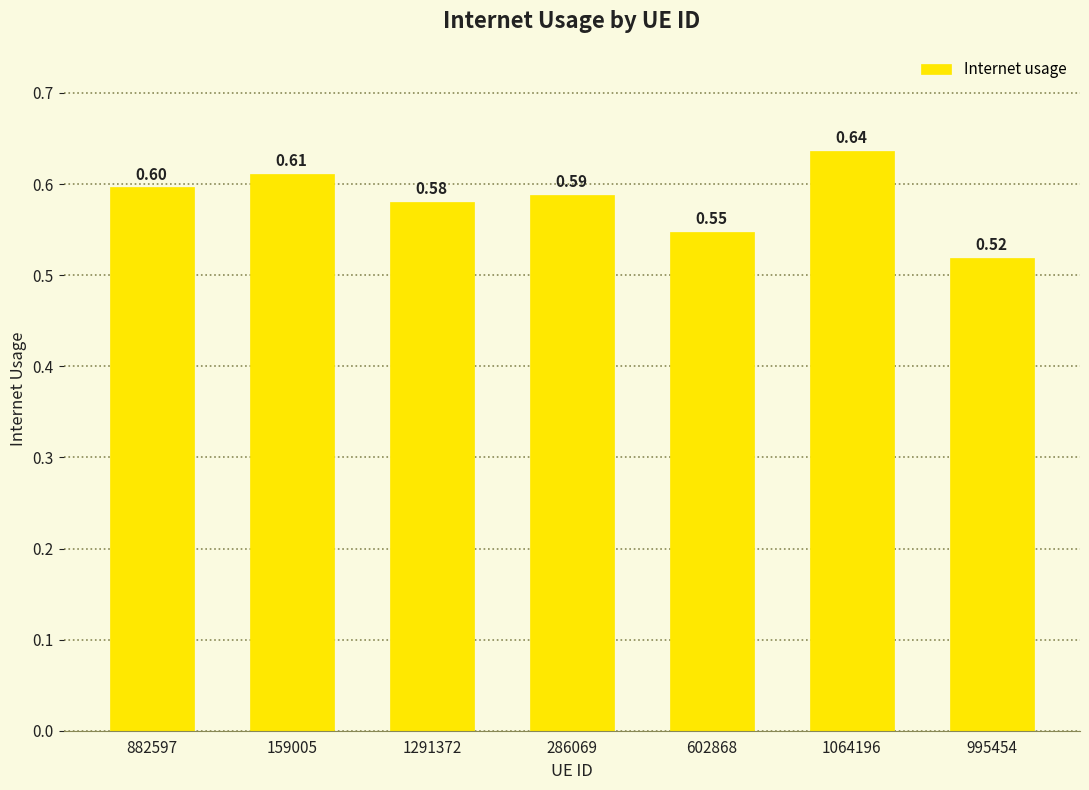

Count the number of categories in the chart.

7